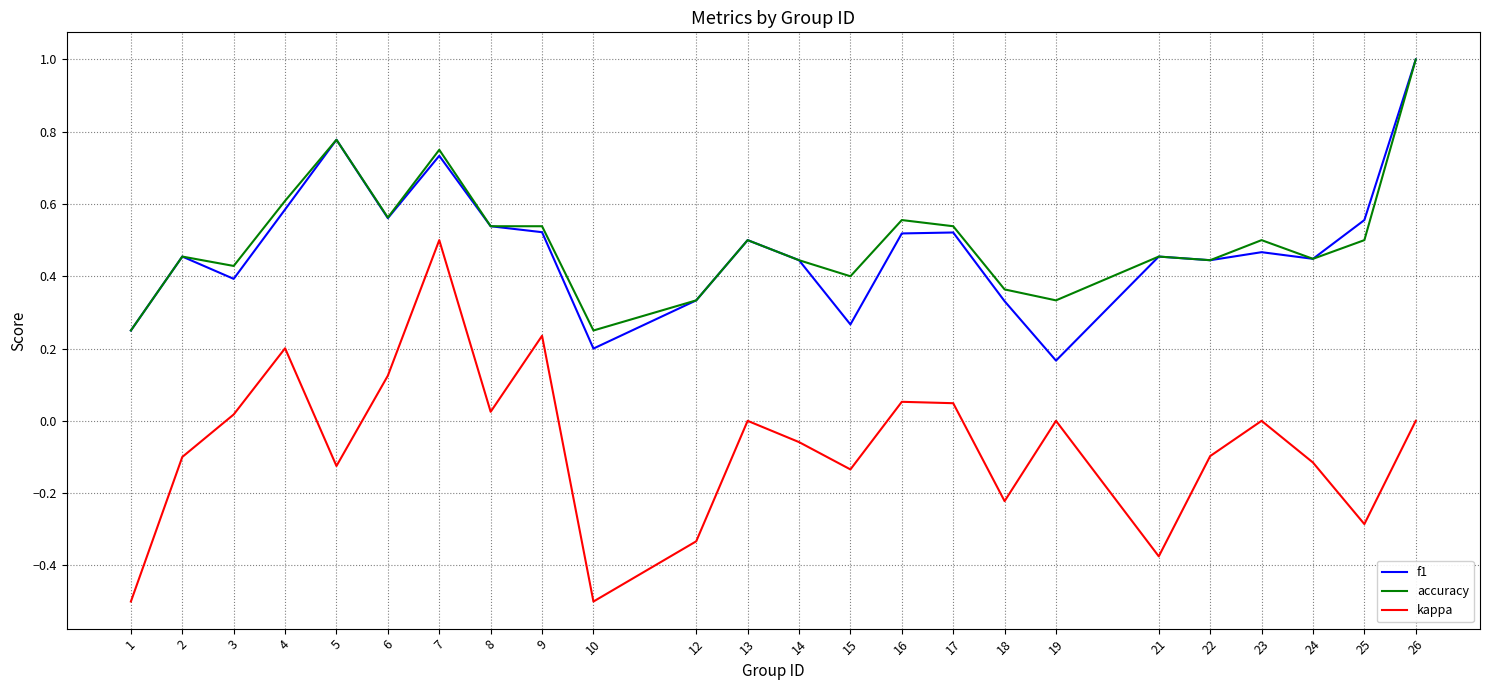

The value of f1 at 22 is 0.1. True or false?

False